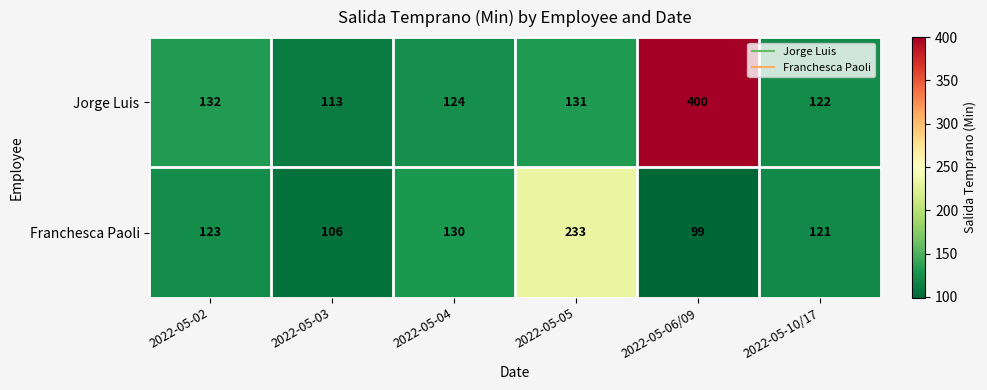

What is the difference between the maximum and minimum values in the Franchesca Paoli series?

134